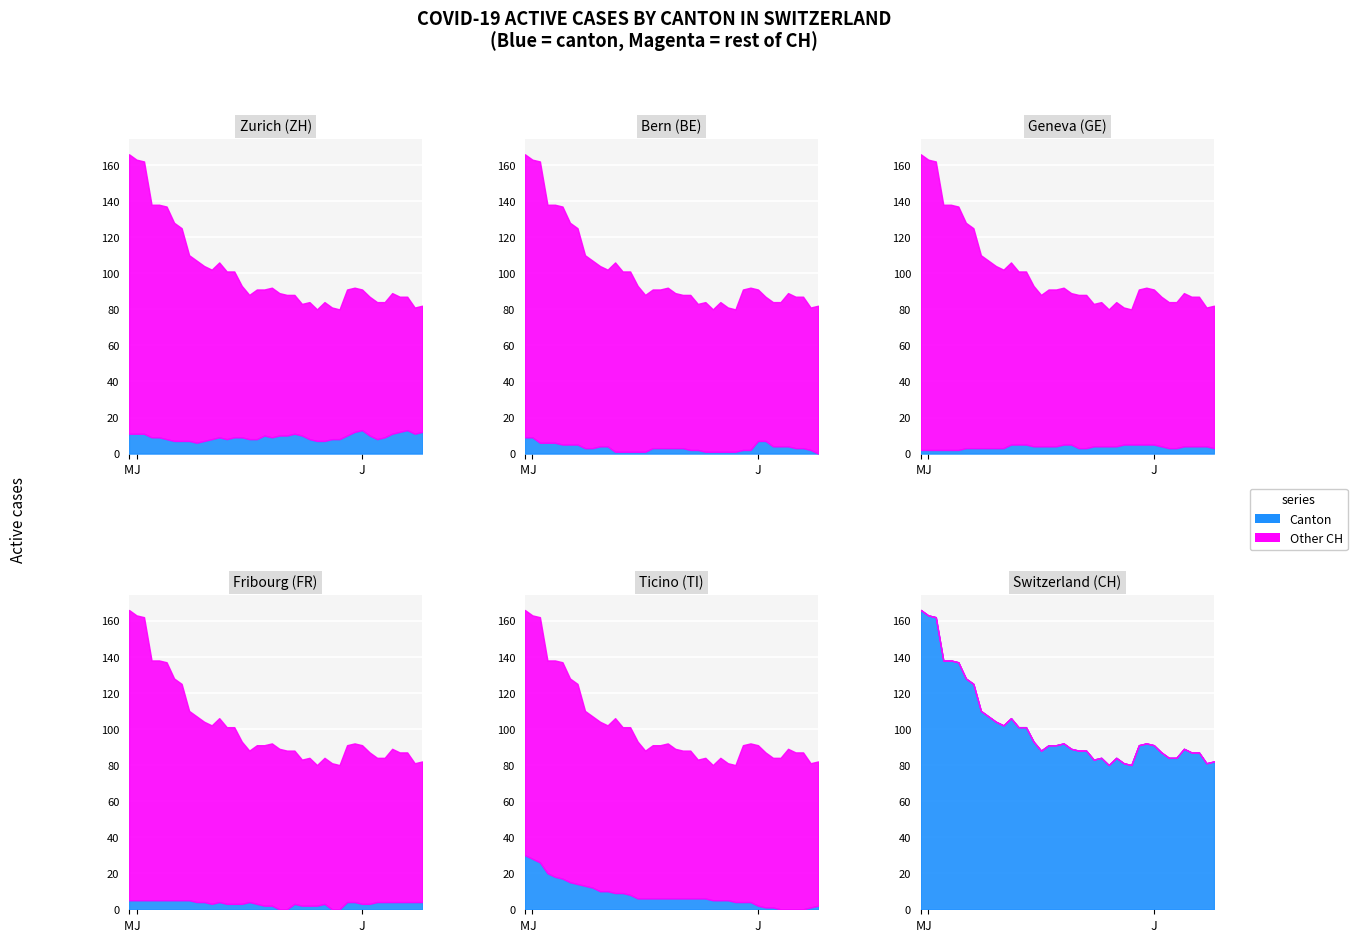

At 2020-06-07, list the series in order from largest to smallest.

CH, TI, ZH, BE, FR, GE